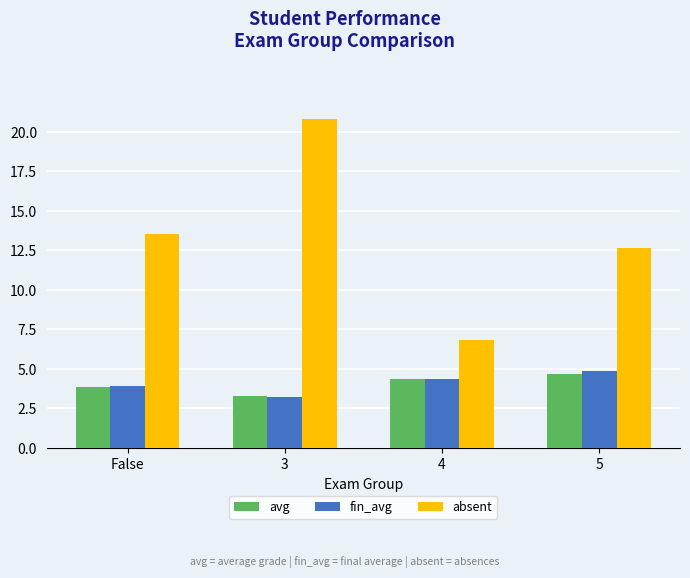

What is the difference between the maximum and minimum values in the fin_avg series?

1.6